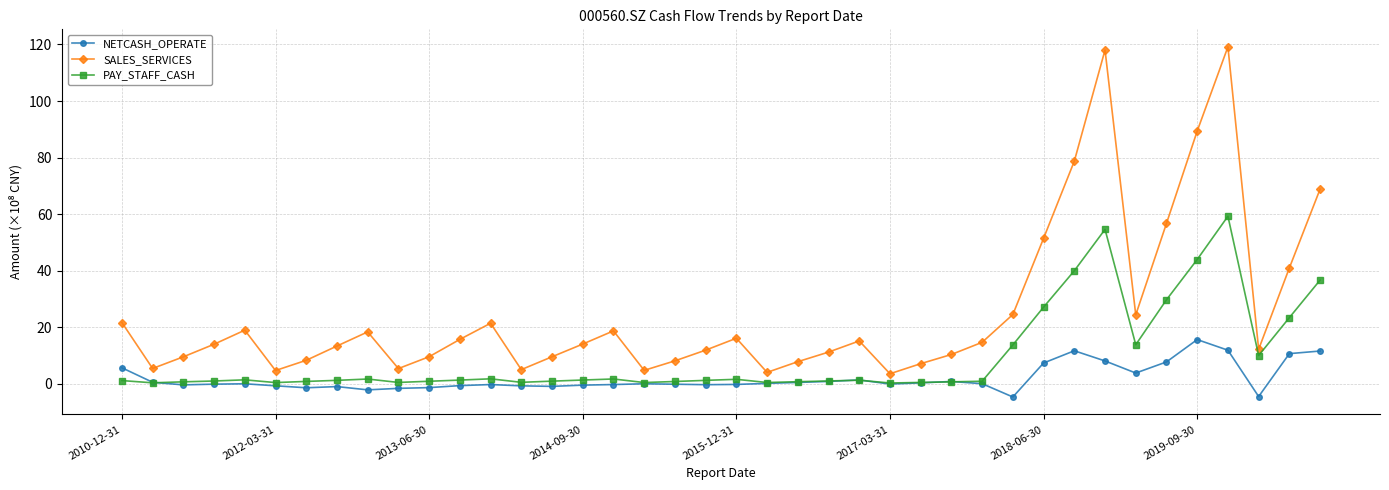

Which series has the widest spread of values?

SALES_SERVICES